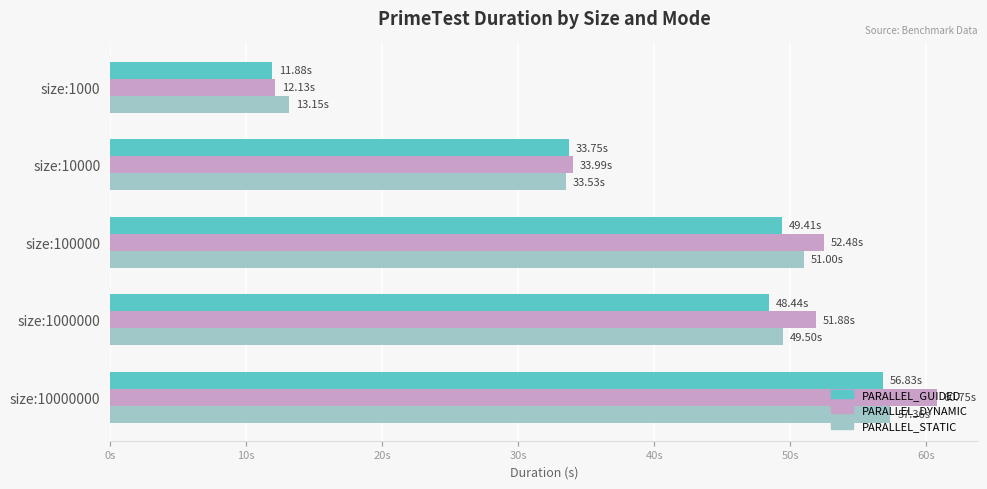

What are all the series names shown in the legend?

PARALLEL_GUIDED, PARALLEL_DYNAMIC, PARALLEL_STATIC